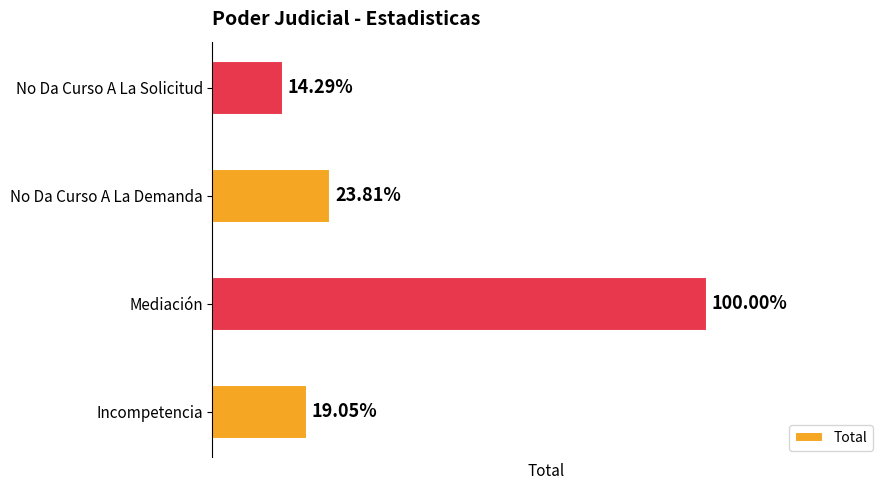

Are the bars horizontal?

Yes